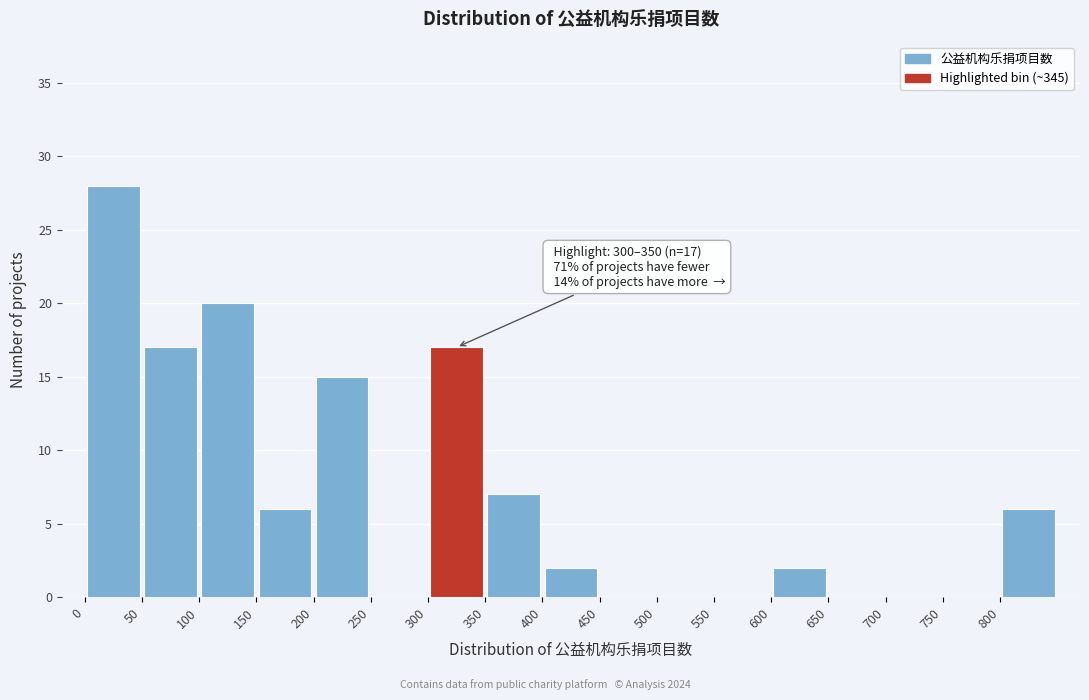

Over which range of the x-axis is the bar tallest?

0 to 50